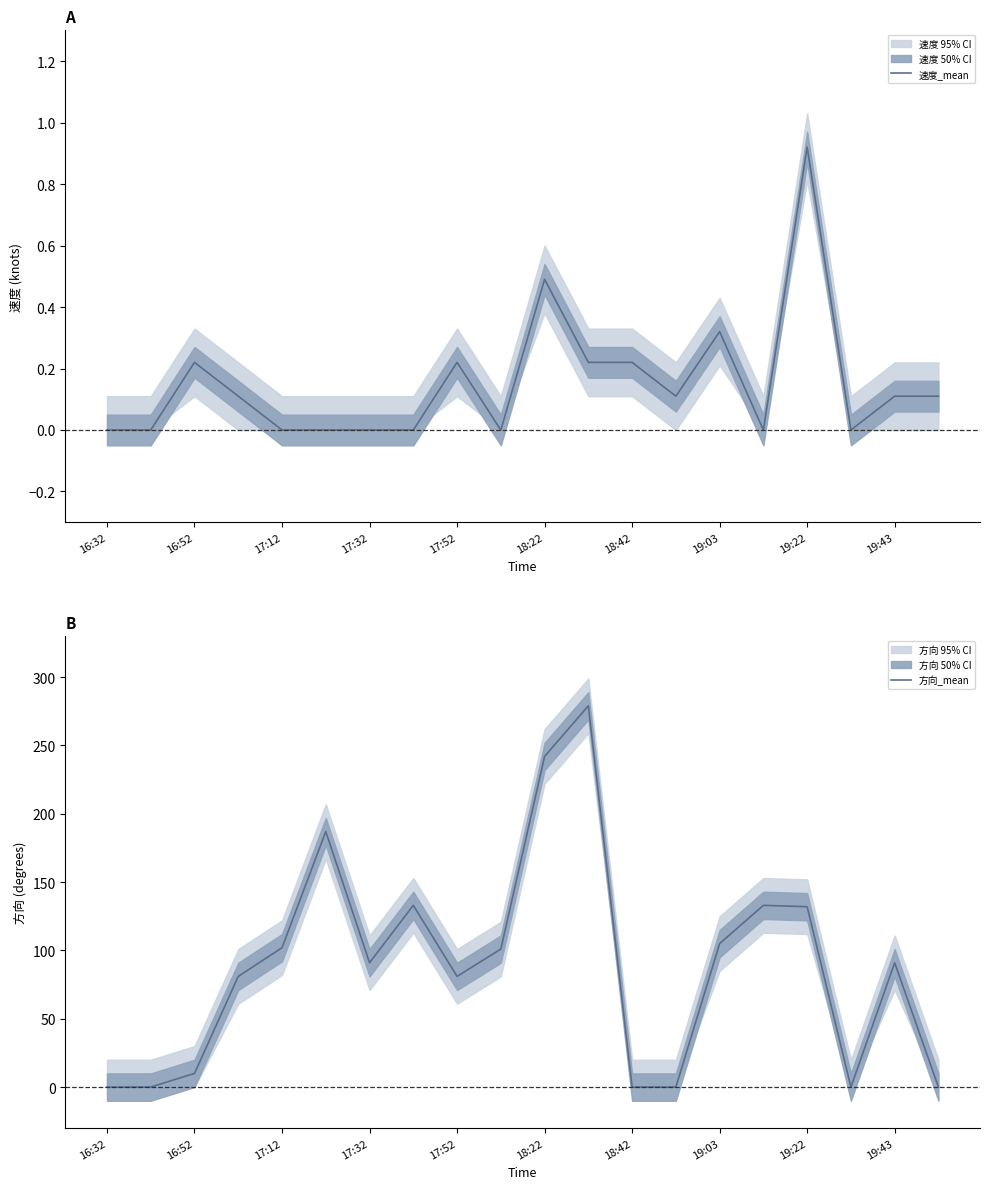

The value of 方向_mean at 18:42 is -121. True or false?

False